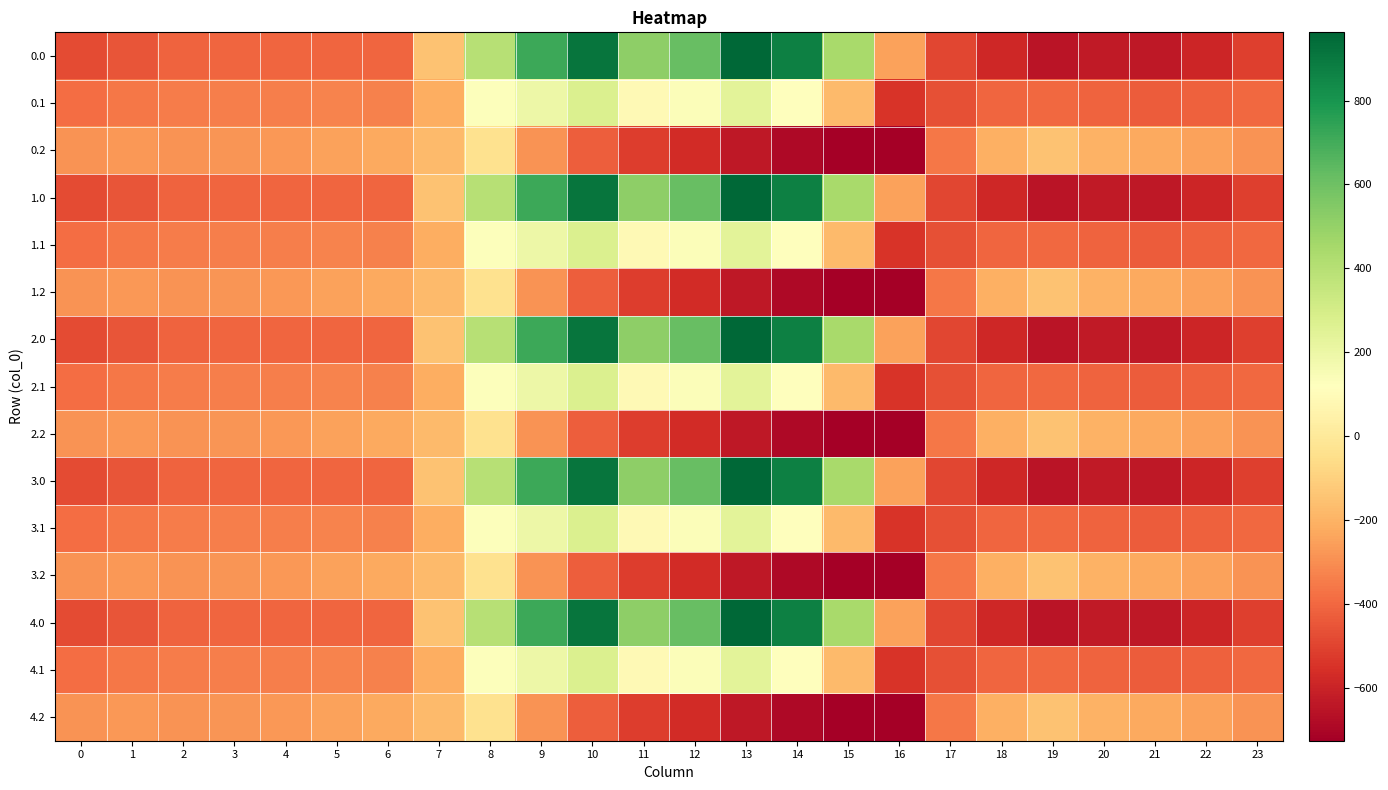

Reading left to right, extract all data points from this chart.

0.0: 0=-482.0	1=-449.5	2=-410.3	3=-404.4	4=-404.9	5=-403.8	6=-408.0	7=-150.1	8=395.3	9=716.9	10=916.2	11=516.0	12=619.4	13=962.7	14=870.3	15=443.0	16=-250.9	17=-494.8	18=-586.7	19=-649.2	20=-629.9	21=-638.4	22=-592.3	23=-511.3
0.1: 0=-384.6	1=-361.1	2=-347.9	3=-342.7	4=-339.6	5=-325.7	6=-332.2	7=-217.1	8=125.2	9=191.1	10=274.1	11=87.0	12=134.6	13=241.5	14=113.7	15=-173.1	16=-547.3	17=-466.6	18=-405.4	19=-400.2	20=-414.5	21=-432.4	22=-419.9	23=-399.4
0.2: 0=-287.1	1=-272.7	2=-285.5	3=-281.0	4=-274.4	5=-245.0	6=-228.8	7=-176.6	8=-35.3	9=-288.5	10=-423.5	11=-520.6	12=-571.2	13=-640.4	14=-687.4	15=-725.8	16=-726.6	17=-362.4	18=-210.0	19=-151.0	20=-199.2	21=-226.4	22=-247.4	23=-287.5
1.0: 0=-482.0	1=-449.5	2=-410.3	3=-404.4	4=-404.9	5=-403.8	6=-408.0	7=-150.1	8=395.3	9=716.9	10=916.2	11=516.0	12=619.4	13=962.7	14=870.3	15=443.0	16=-250.9	17=-494.8	18=-586.7	19=-649.2	20=-629.9	21=-638.4	22=-592.3	23=-511.3
1.1: 0=-384.6	1=-361.1	2=-347.9	3=-342.7	4=-339.6	5=-325.7	6=-332.2	7=-217.1	8=125.2	9=191.1	10=274.1	11=87.0	12=134.6	13=241.5	14=113.7	15=-173.1	16=-547.3	17=-466.6	18=-405.4	19=-400.2	20=-414.5	21=-432.4	22=-419.9	23=-399.4
1.2: 0=-287.1	1=-272.7	2=-285.5	3=-281.0	4=-274.4	5=-245.0	6=-228.8	7=-176.6	8=-35.3	9=-288.5	10=-423.5	11=-520.6	12=-571.2	13=-640.4	14=-687.4	15=-725.8	16=-726.6	17=-362.4	18=-210.0	19=-151.0	20=-199.2	21=-226.4	22=-247.4	23=-287.5
2.0: 0=-482.0	1=-449.5	2=-410.3	3=-404.4	4=-404.9	5=-403.8	6=-408.0	7=-150.1	8=395.3	9=716.9	10=916.2	11=516.0	12=619.4	13=962.7	14=870.3	15=443.0	16=-250.9	17=-494.8	18=-586.7	19=-649.2	20=-629.9	21=-638.4	22=-592.3	23=-511.3
2.1: 0=-384.6	1=-361.1	2=-347.9	3=-342.7	4=-339.6	5=-325.7	6=-332.2	7=-217.1	8=125.2	9=191.1	10=274.1	11=87.0	12=134.6	13=241.5	14=113.7	15=-173.1	16=-547.3	17=-466.6	18=-405.4	19=-400.2	20=-414.5	21=-432.4	22=-419.9	23=-399.4
2.2: 0=-287.1	1=-272.7	2=-285.5	3=-281.0	4=-274.4	5=-245.0	6=-228.8	7=-176.6	8=-35.3	9=-288.5	10=-423.5	11=-520.6	12=-571.2	13=-640.4	14=-687.4	15=-725.8	16=-726.6	17=-362.4	18=-210.0	19=-151.0	20=-199.2	21=-226.4	22=-247.4	23=-287.5
3.0: 0=-482.0	1=-449.5	2=-410.3	3=-404.4	4=-404.9	5=-403.8	6=-408.0	7=-150.1	8=395.3	9=716.9	10=916.2	11=516.0	12=619.4	13=962.7	14=870.3	15=443.0	16=-250.9	17=-494.8	18=-586.7	19=-649.2	20=-629.9	21=-638.4	22=-592.3	23=-511.3
3.1: 0=-384.6	1=-361.1	2=-347.9	3=-342.7	4=-339.6	5=-325.7	6=-332.2	7=-217.1	8=125.2	9=191.1	10=274.1	11=87.0	12=134.6	13=241.5	14=113.7	15=-173.1	16=-547.3	17=-466.6	18=-405.4	19=-400.2	20=-414.5	21=-432.4	22=-419.9	23=-399.4
3.2: 0=-287.1	1=-272.7	2=-285.5	3=-281.0	4=-274.4	5=-245.0	6=-228.8	7=-176.6	8=-35.3	9=-288.5	10=-423.5	11=-520.6	12=-571.2	13=-640.4	14=-687.4	15=-725.8	16=-726.6	17=-362.4	18=-210.0	19=-151.0	20=-199.2	21=-226.4	22=-247.4	23=-287.5
4.0: 0=-482.0	1=-449.5	2=-410.3	3=-404.4	4=-404.9	5=-403.8	6=-408.0	7=-150.1	8=395.3	9=716.9	10=916.2	11=516.0	12=619.4	13=962.7	14=870.3	15=443.0	16=-250.9	17=-494.8	18=-586.7	19=-649.2	20=-629.9	21=-638.4	22=-592.3	23=-511.3
4.1: 0=-384.6	1=-361.1	2=-347.9	3=-342.7	4=-339.6	5=-325.7	6=-332.2	7=-217.1	8=125.2	9=191.1	10=274.1	11=87.0	12=134.6	13=241.5	14=113.7	15=-173.1	16=-547.3	17=-466.6	18=-405.4	19=-400.2	20=-414.5	21=-432.4	22=-419.9	23=-399.4
4.2: 0=-287.1	1=-272.7	2=-285.5	3=-281.0	4=-274.4	5=-245.0	6=-228.8	7=-176.6	8=-35.3	9=-288.5	10=-423.5	11=-520.6	12=-571.2	13=-640.4	14=-687.4	15=-725.8	16=-726.6	17=-362.4	18=-210.0	19=-151.0	20=-199.2	21=-226.4	22=-247.4	23=-287.5